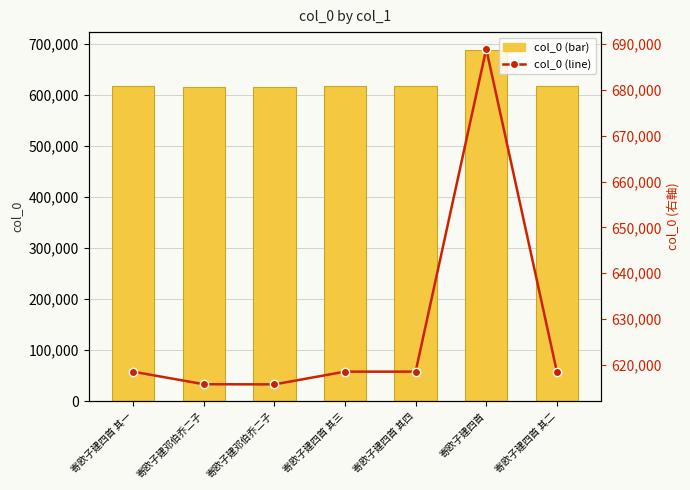

What is the sum of the col_0 (line) values at 寄欧子建四首 and 寄欧子建四首 其三?

1307454